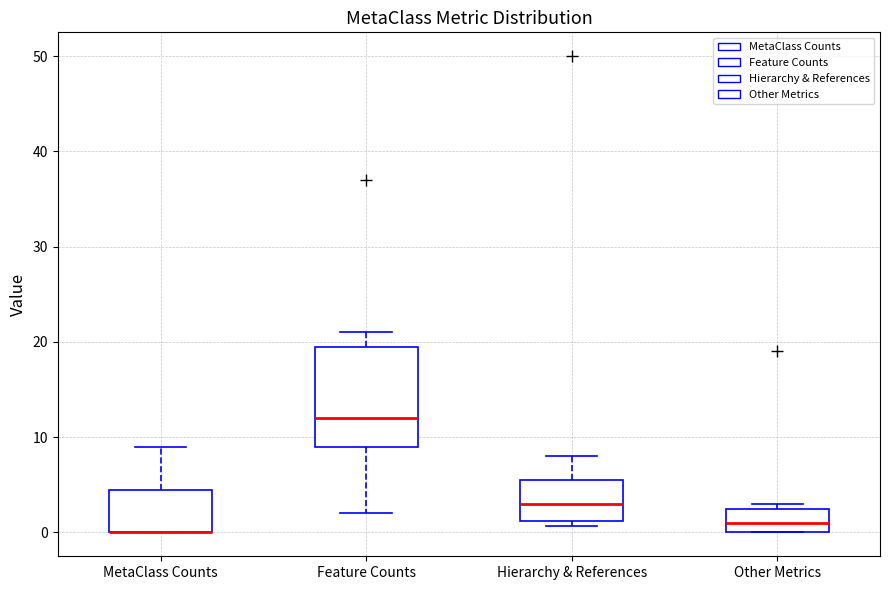

Which box is the tallest, from its lower edge to its upper edge?

Feature Counts